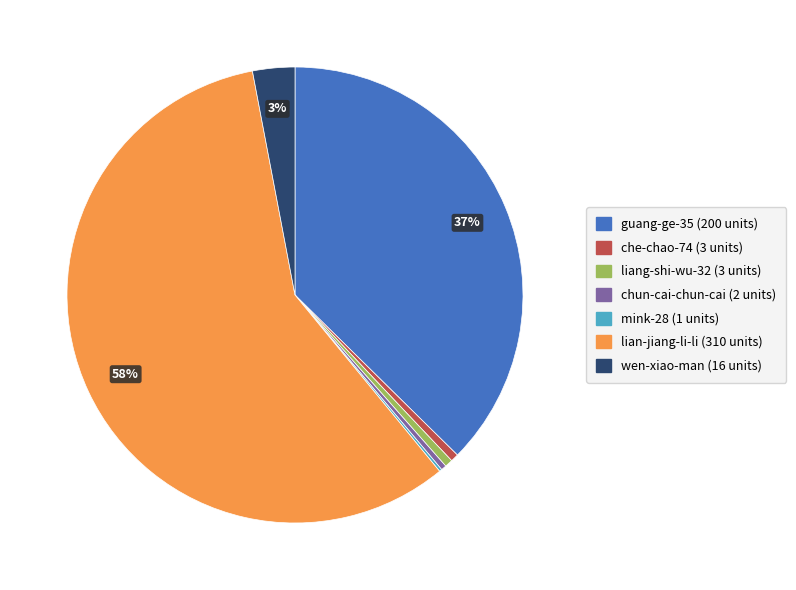

Does liang-shi-wu-32 represent more than half of the total?

No